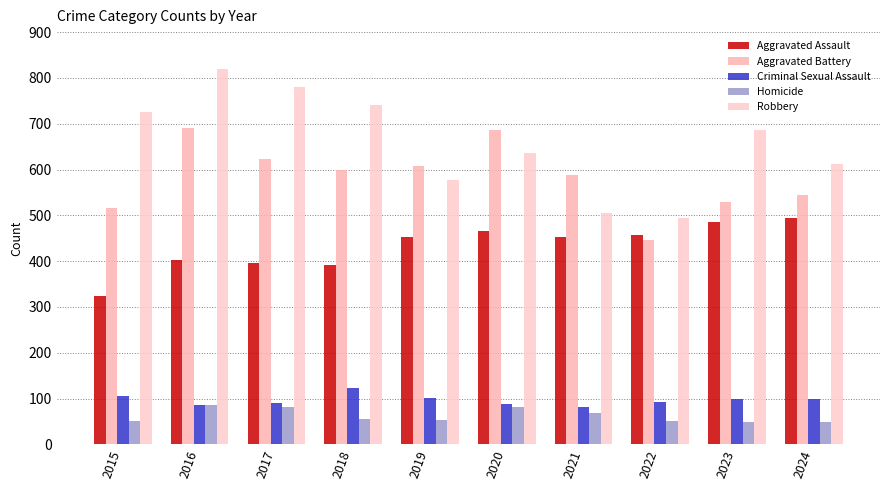

Which series changed the most between 2017 and 2020?

Robbery